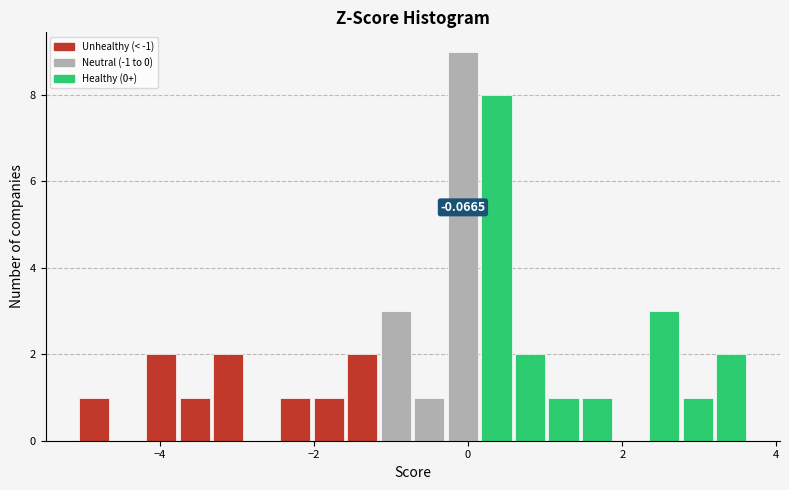

Around what value on the x-axis is the tallest bar? Give the approximate position of its centre, as read against the axis.

0.0